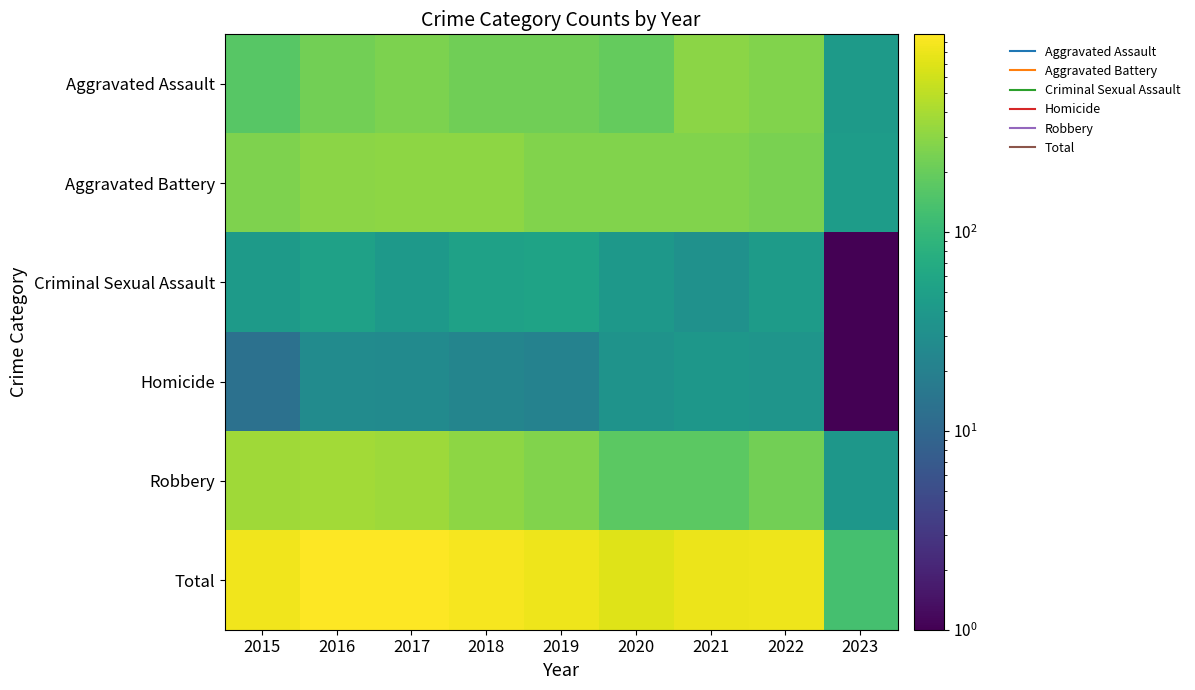

Which series has the largest total across all categories?

Total